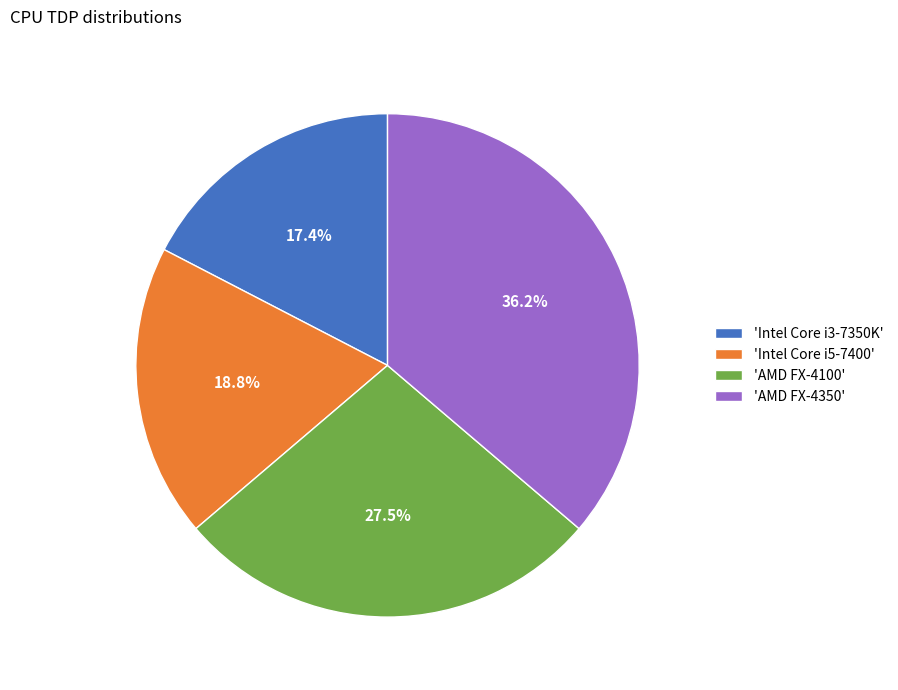

Count the number of slices in the pie.

4